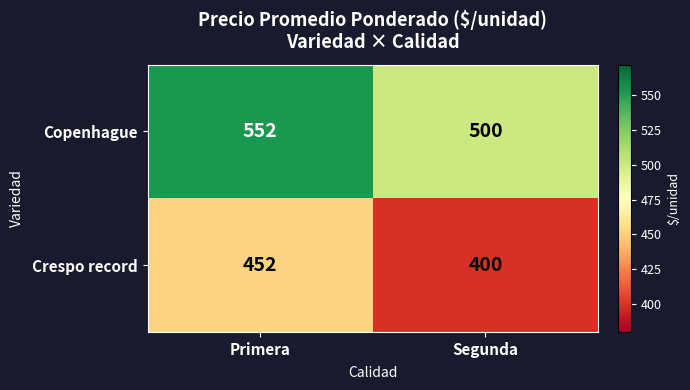

What is the total value across all series at Primera?

1004